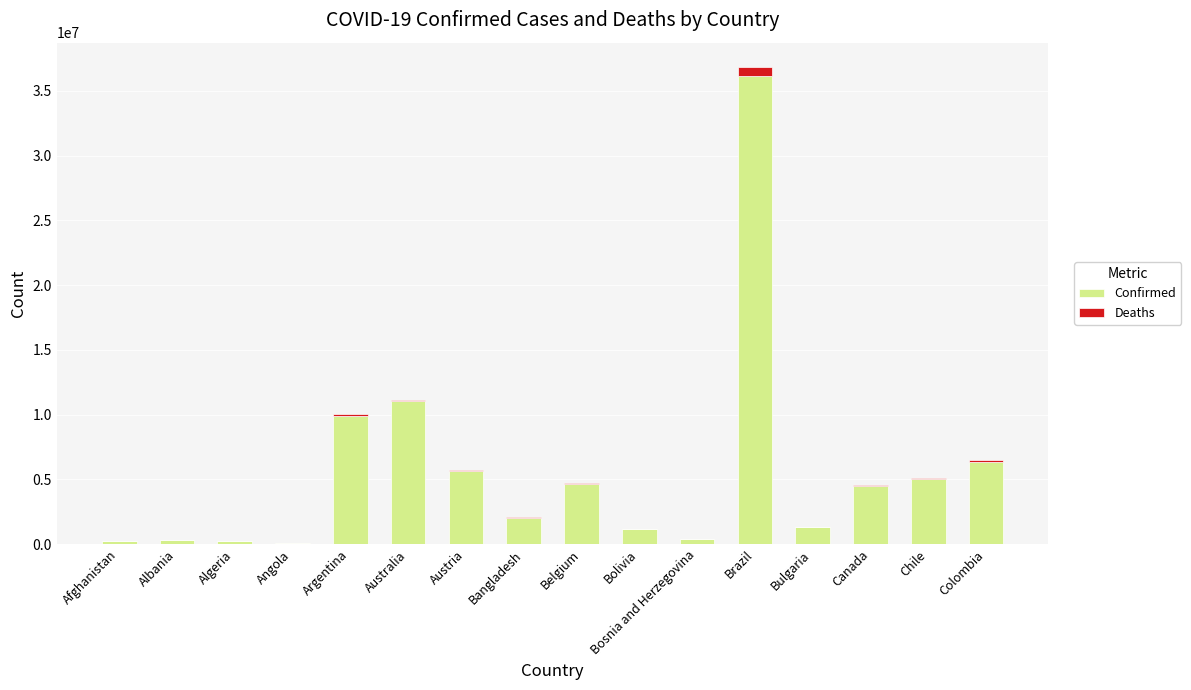

At which category is the sum across all series the highest?

Brazil